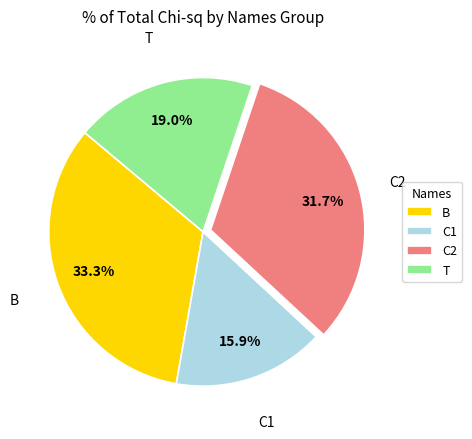

Is there a majority slice in this chart?

No